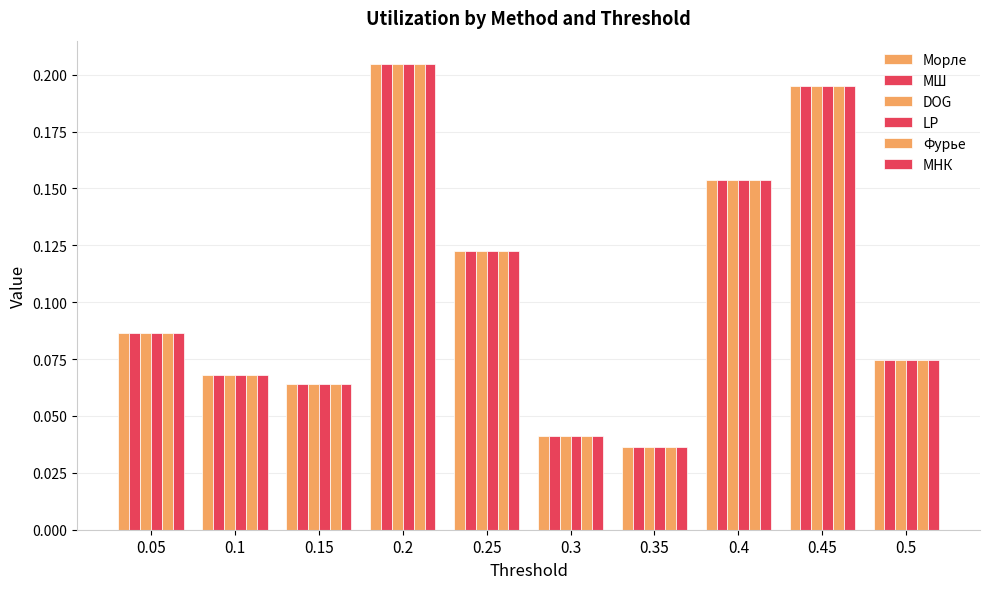

Which label corresponds to the smallest value in the chart?

0.35